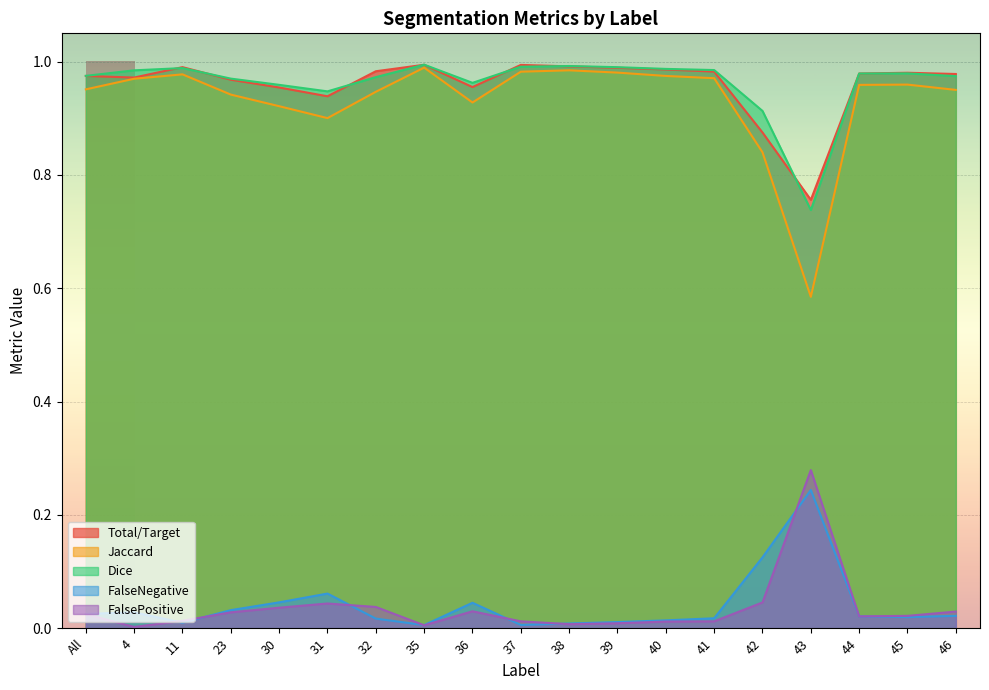

What is the highest value of the FalsePositive series?

0.3